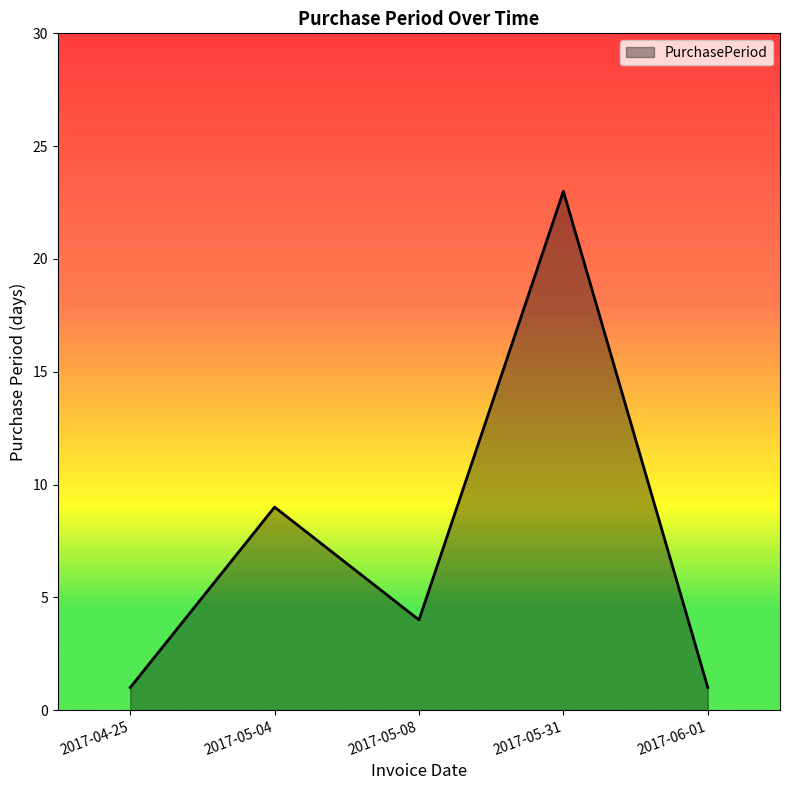

Where is the first local minimum?

2017-05-08